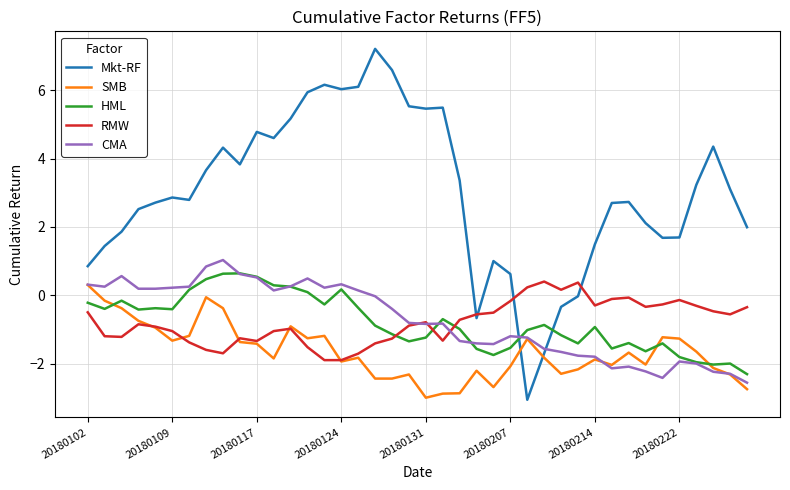

What is the average value of the Mkt-RF series?

3.0